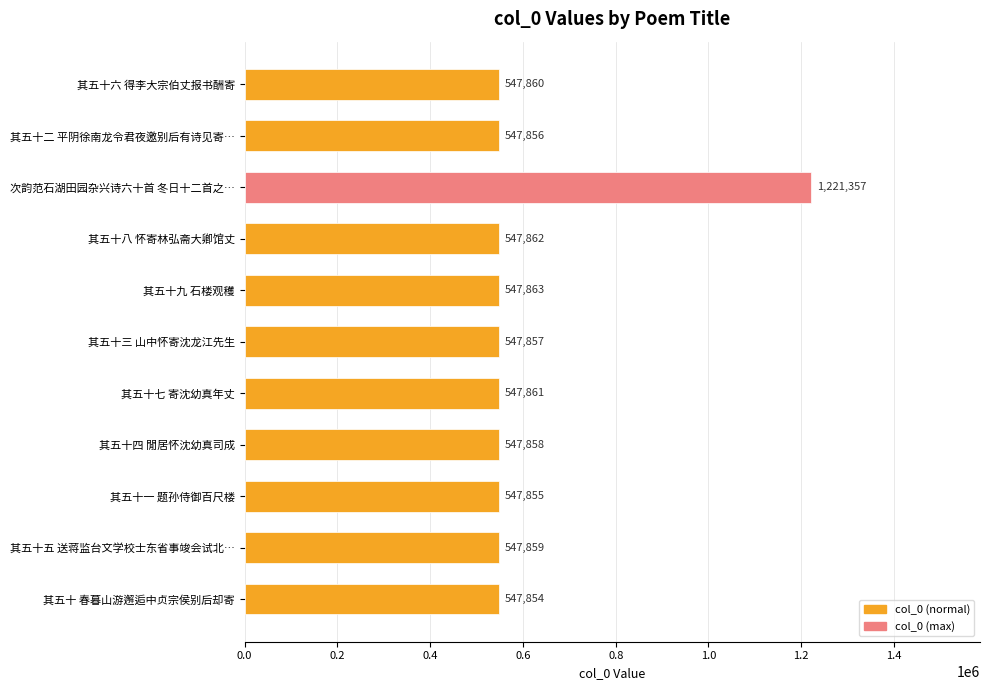

What is the label of the 10th bar from the top?

其五十五 送蒋监台文学校士东省事竣会试北…